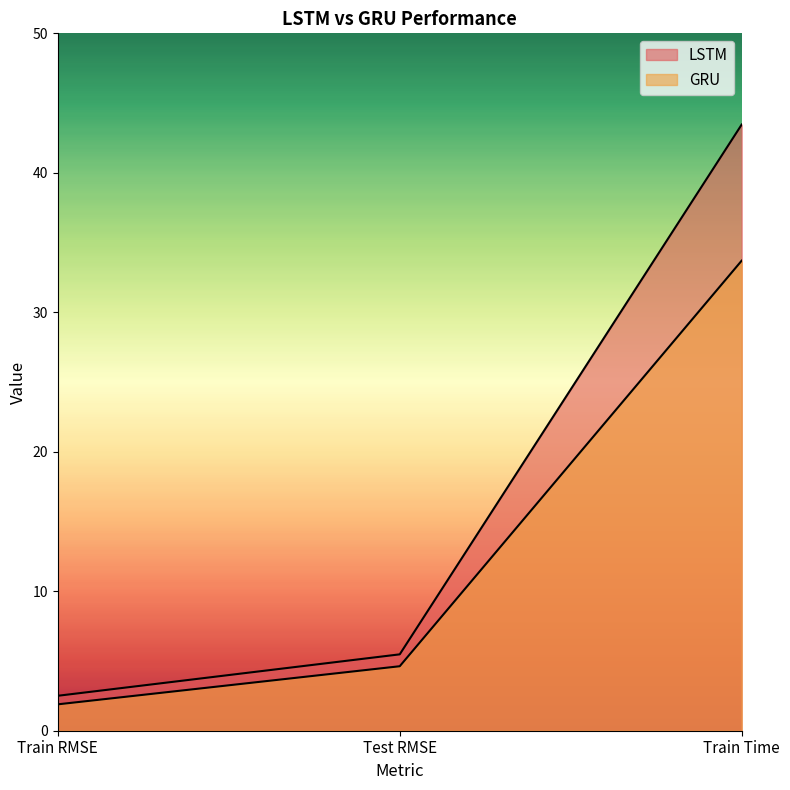

How many values in the LSTM series are below 5?

1